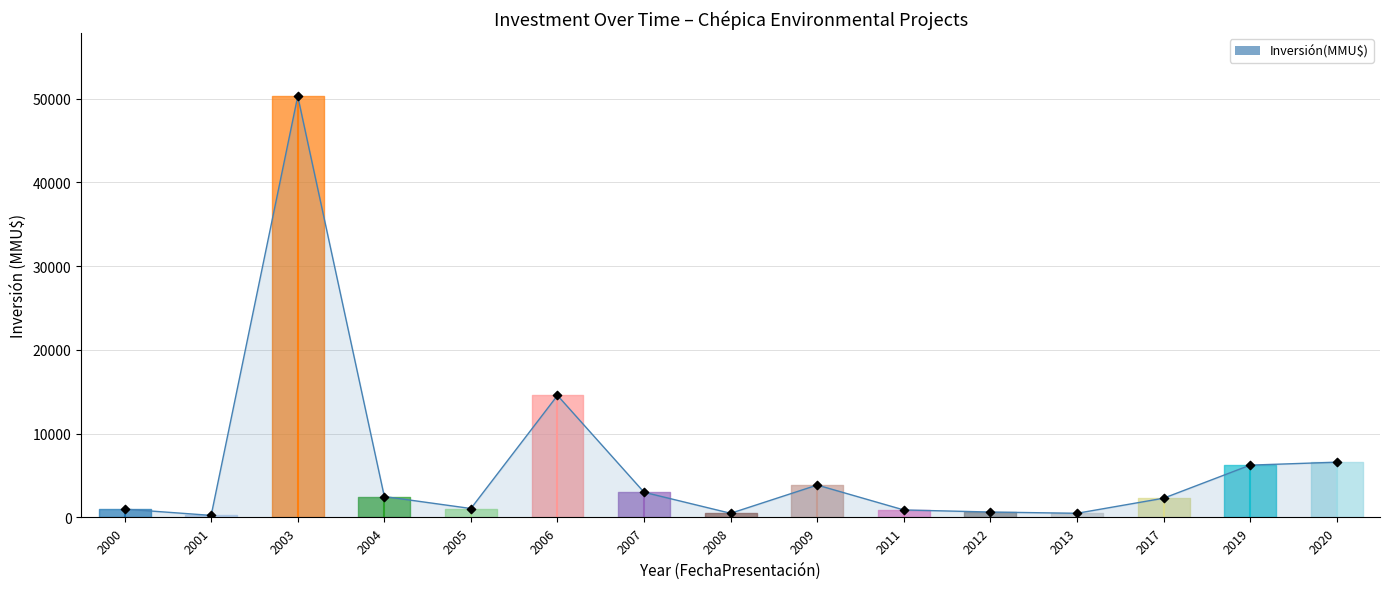

What is the ratio of the value at 2006 to the value at 2001?

58.3